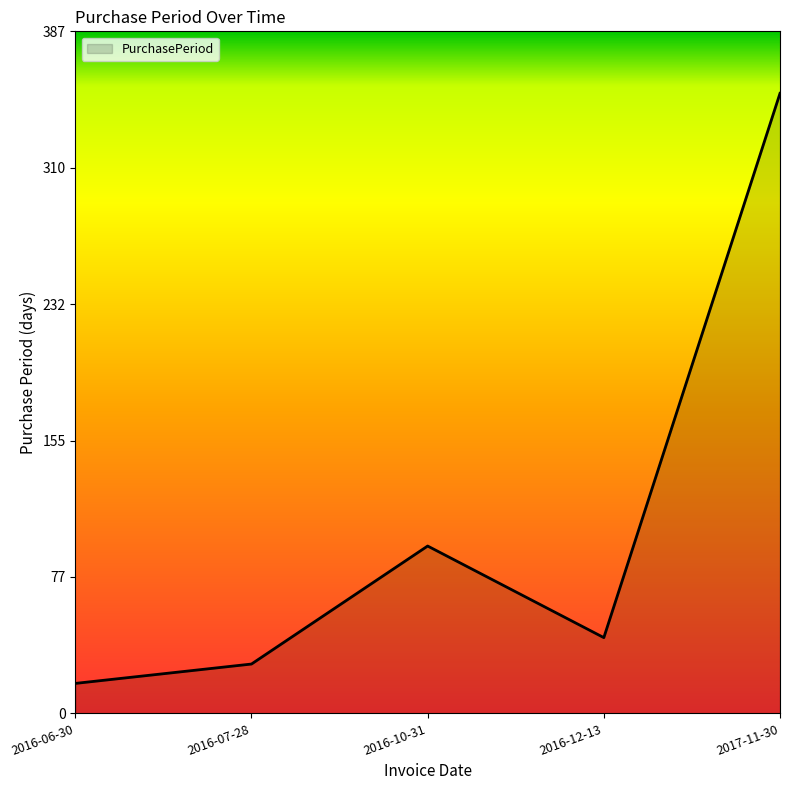

The chart shows a value of 166 at 2016-10-31. True or false?

False